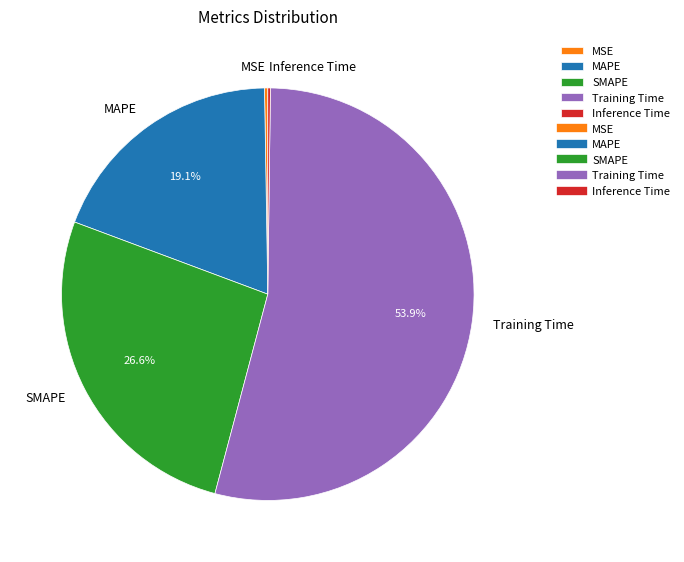

What percentage is NOT represented by SMAPE?

73.4%